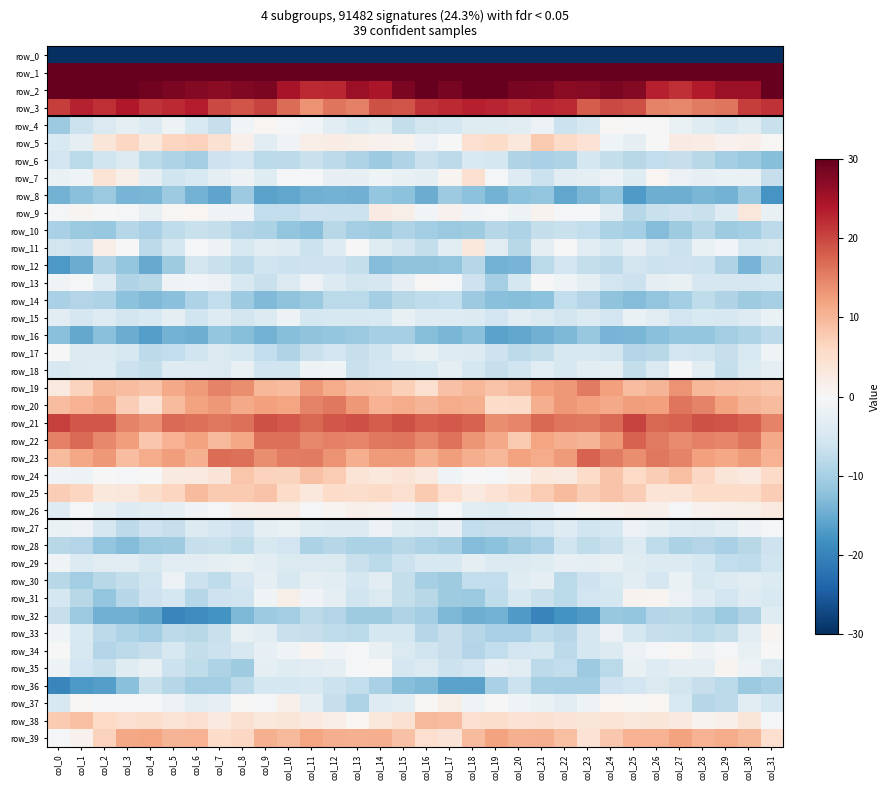

Which series has the widest spread of values?

row_0